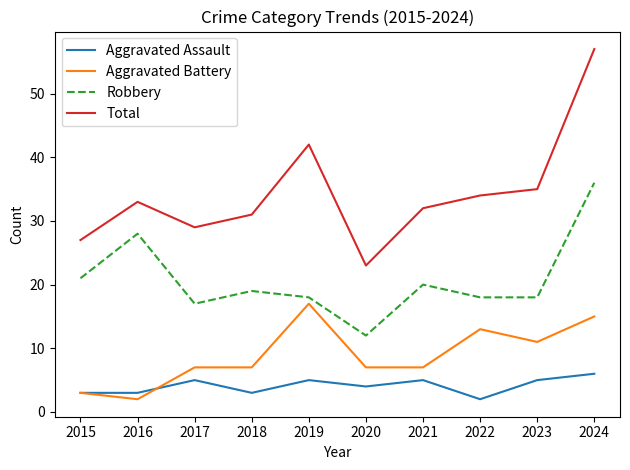

What is the minimum value for Aggravated Battery?

2